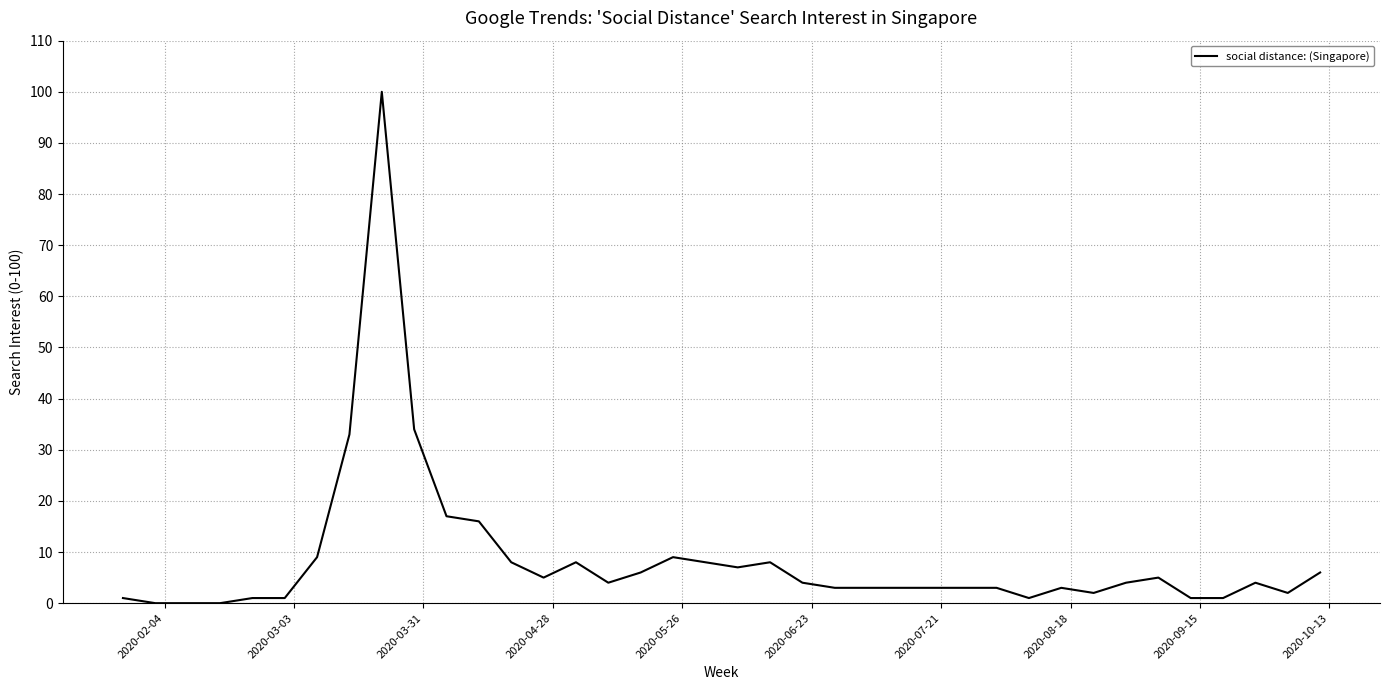

What is the difference between the maximum and minimum values?

100